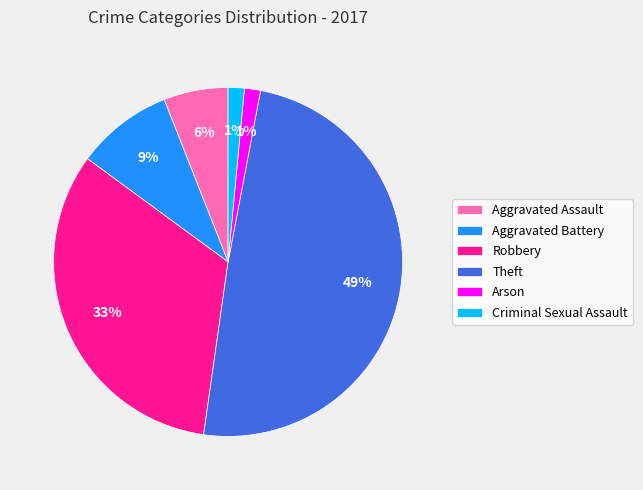

Is the sum of Arson and Aggravated Battery greater than half?

No